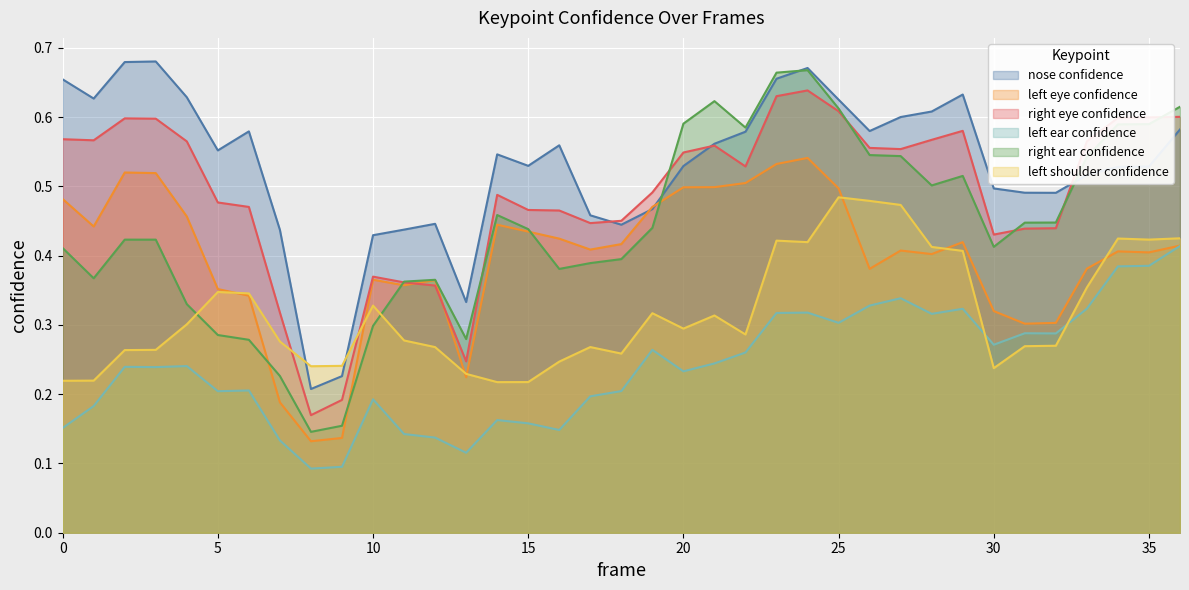

Reading left to right, what are all the values shown in this chart?

a_nose_confidence: 0.7	0.6	0.7	0.7	0.6	0.6	0.6	0.4	0.2	0.2	0.4	0.4	0.4	0.3	0.5	0.5	0.6	0.5	0.4	0.5	0.5	0.6	0.6	0.7	0.7	0.6	0.6	0.6	0.6	0.6	0.5	0.5	0.5	0.5	0.5	0.5	0.6
a_left_eye_confidence: 0.5	0.4	0.5	0.5	0.5	0.4	0.3	0.2	0.1	0.1	0.4	0.4	0.4	0.2	0.4	0.4	0.4	0.4	0.4	0.5	0.5	0.5	0.5	0.5	0.5	0.5	0.4	0.4	0.4	0.4	0.3	0.3	0.3	0.4	0.4	0.4	0.4
a_right_eye_confidence: 0.6	0.6	0.6	0.6	0.6	0.5	0.5	0.3	0.2	0.2	0.4	0.4	0.4	0.2	0.5	0.5	0.5	0.4	0.5	0.5	0.5	0.6	0.5	0.6	0.6	0.6	0.6	0.6	0.6	0.6	0.4	0.4	0.4	0.6	0.6	0.6	0.6
a_left_ear_confidence: 0.2	0.2	0.2	0.2	0.2	0.2	0.2	0.1	0.1	0.1	0.2	0.1	0.1	0.1	0.2	0.2	0.1	0.2	0.2	0.3	0.2	0.2	0.3	0.3	0.3	0.3	0.3	0.3	0.3	0.3	0.3	0.3	0.3	0.3	0.4	0.4	0.4
a_right_ear_confidence: 0.4	0.4	0.4	0.4	0.3	0.3	0.3	0.2	0.1	0.2	0.3	0.4	0.4	0.3	0.5	0.4	0.4	0.4	0.4	0.4	0.6	0.6	0.6	0.7	0.7	0.6	0.5	0.5	0.5	0.5	0.4	0.4	0.4	0.5	0.6	0.6	0.6
a_left_shoulder_confidence: 0.2	0.2	0.3	0.3	0.3	0.3	0.3	0.3	0.2	0.2	0.3	0.3	0.3	0.2	0.2	0.2	0.2	0.3	0.3	0.3	0.3	0.3	0.3	0.4	0.4	0.5	0.5	0.5	0.4	0.4	0.2	0.3	0.3	0.4	0.4	0.4	0.4